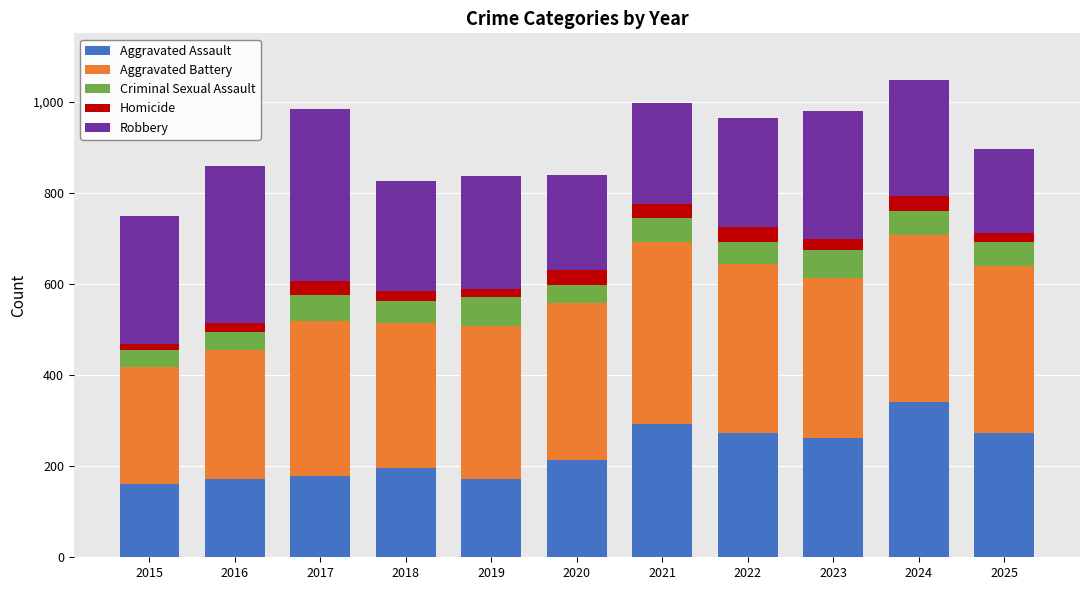

How many data points does each series have?

11